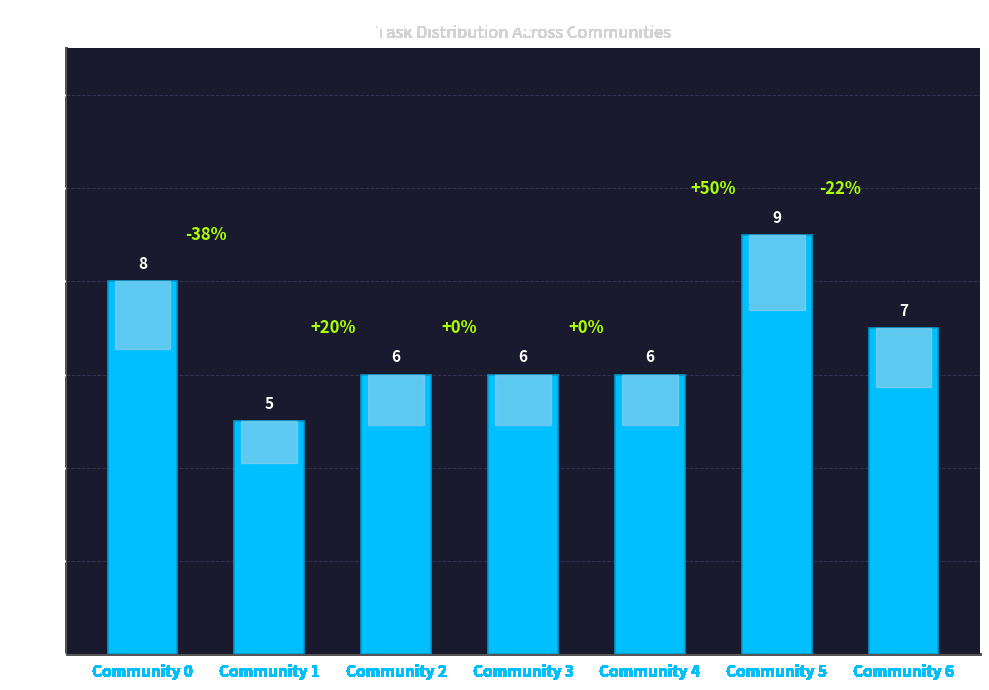

What is the change in value from Community 4 to Community 6?

+1